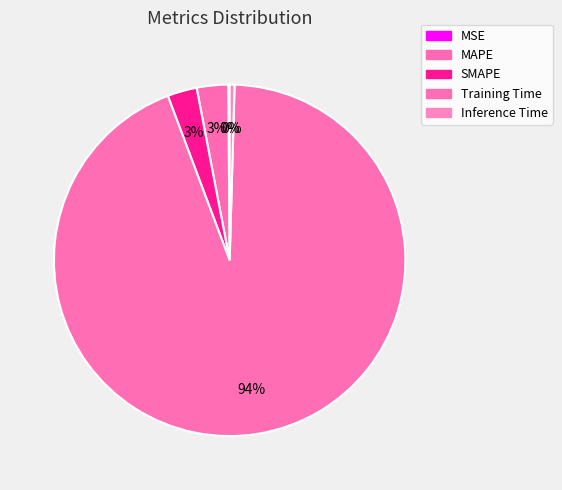

To the nearest percent, what is the combined percentage of MAPE and Inference Time?

3%